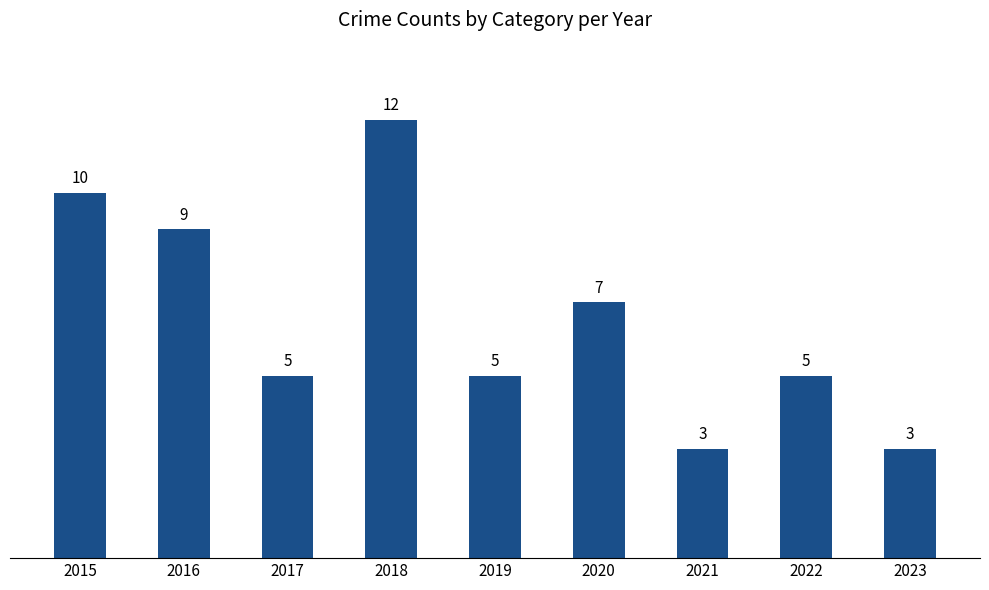

How many values are below 5?

2